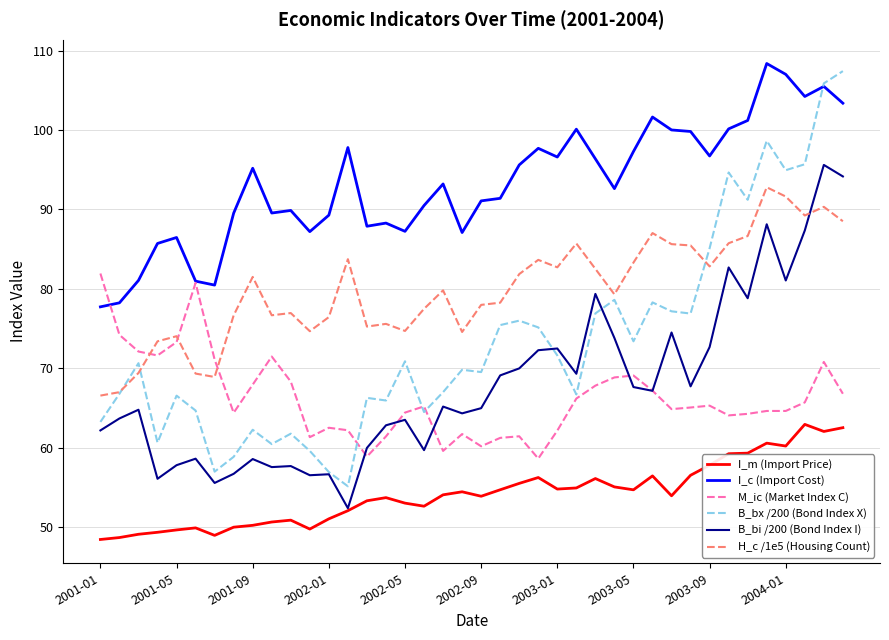

True or false: H_c /1e5 (Housing Count) and I_c (Import Cost) cross at least once.

False